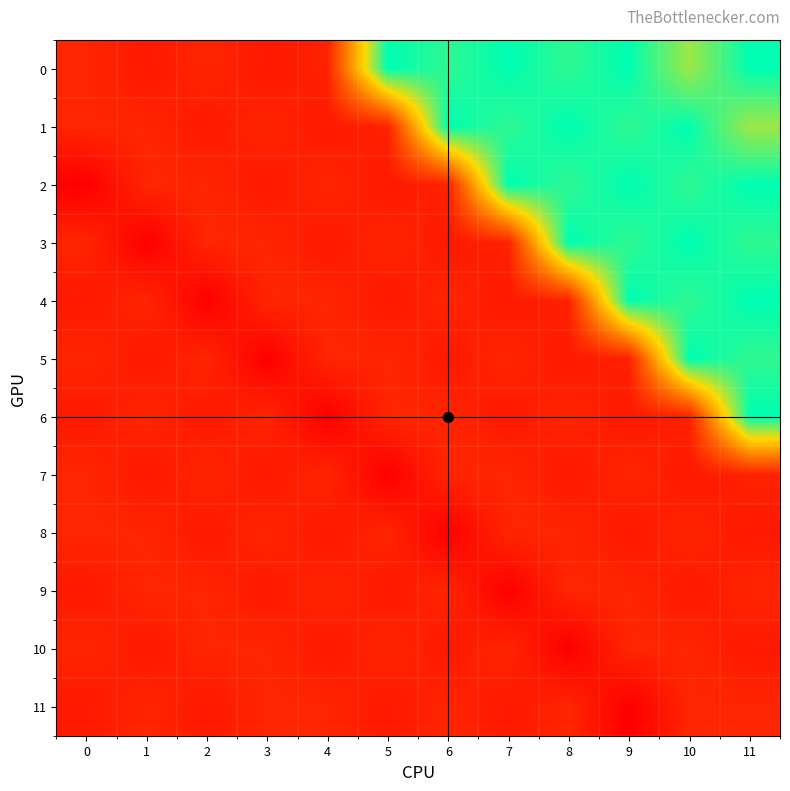

Reading left to right, what are all the values shown in this chart?

row_0: 204.6	198.0	204.6	198.0	203.0	345.0	335.0	345.0	335.0	345.0	312.0	345.0
row_1: 204.6	204.6	198.0	204.6	198.0	203.0	345.0	335.0	345.0	335.0	345.0	312.0
row_2: 184.8	204.6	204.6	198.0	204.6	198.0	203.0	345.0	335.0	345.0	335.0	345.0
row_3: 204.6	184.8	204.6	204.6	198.0	204.6	198.0	203.0	345.0	335.0	345.0	335.0
row_4: 198.0	204.6	184.8	204.6	204.6	198.0	204.6	198.0	203.0	345.0	335.0	345.0
row_5: 204.6	198.0	204.6	184.8	204.6	204.6	198.0	204.6	198.0	203.0	345.0	335.0
row_6: 198.0	204.6	198.0	204.6	184.8	204.6	204.6	198.0	204.6	198.0	203.0	345.0
row_7: 204.6	198.0	204.6	198.0	204.6	184.8	204.6	204.6	198.0	204.6	198.0	203.0
row_8: 204.6	204.6	198.0	204.6	198.0	204.6	184.8	204.6	204.6	198.0	204.6	198.0
row_9: 198.0	204.6	204.6	198.0	204.6	198.0	204.6	184.8	204.6	204.6	198.0	204.6
row_10: 204.6	198.0	204.6	204.6	198.0	204.6	198.0	204.6	184.8	204.6	204.6	198.0
row_11: 198.0	204.6	198.0	204.6	204.6	198.0	204.6	198.0	204.6	184.8	204.6	204.6